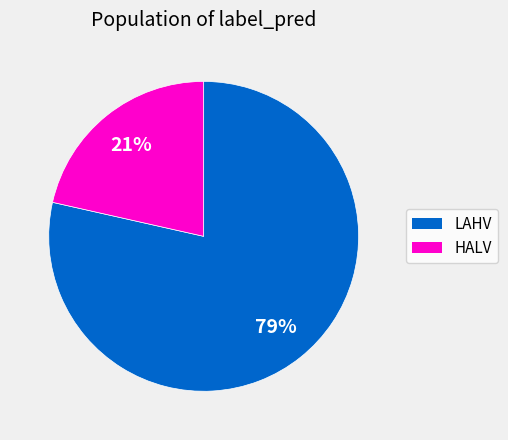

Does any single category account for the majority?

Yes